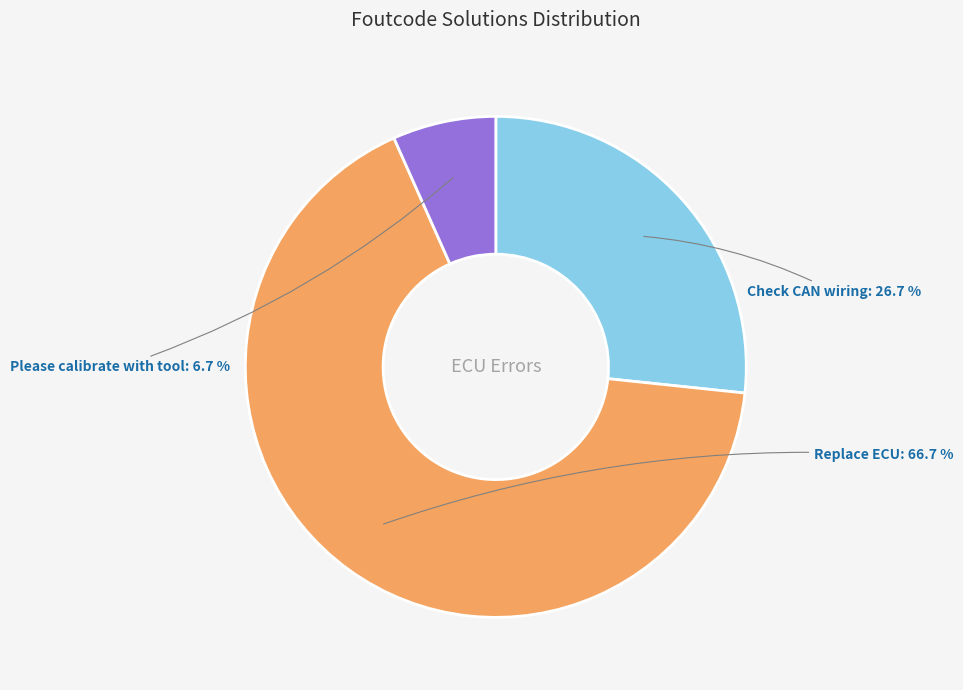

To the nearest percent, what percentage of the pie is Replace ECU?

67%